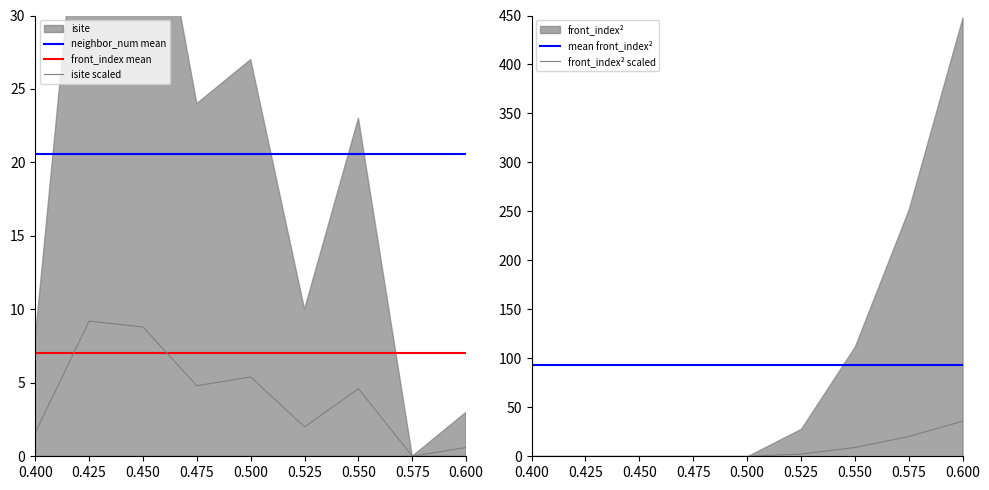

Which series has the largest total across all categories?

mean front_index²